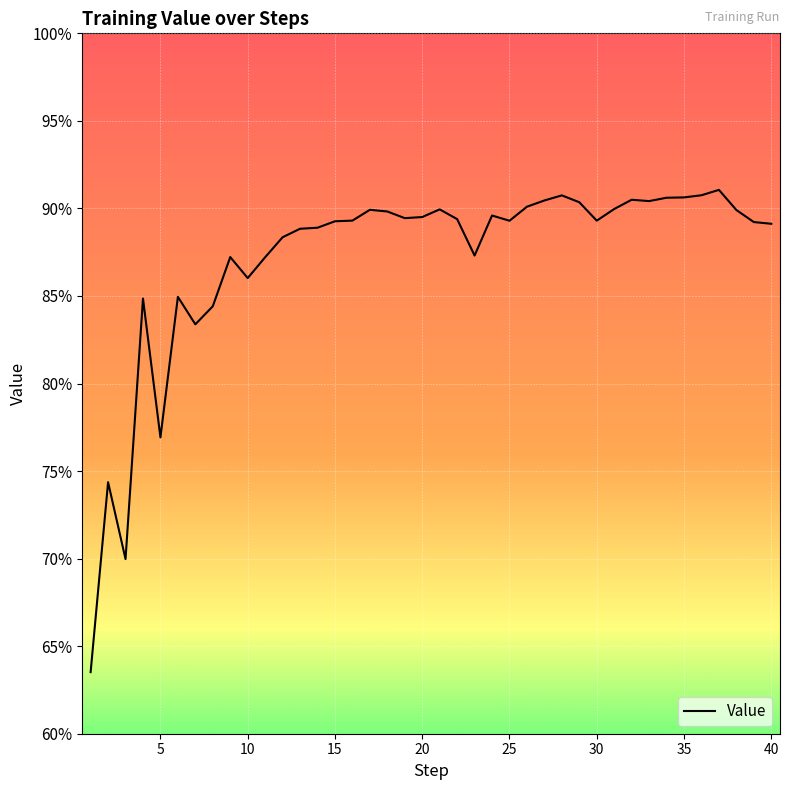

How many interior local valleys (lower than both neighbors) does the data have?

9